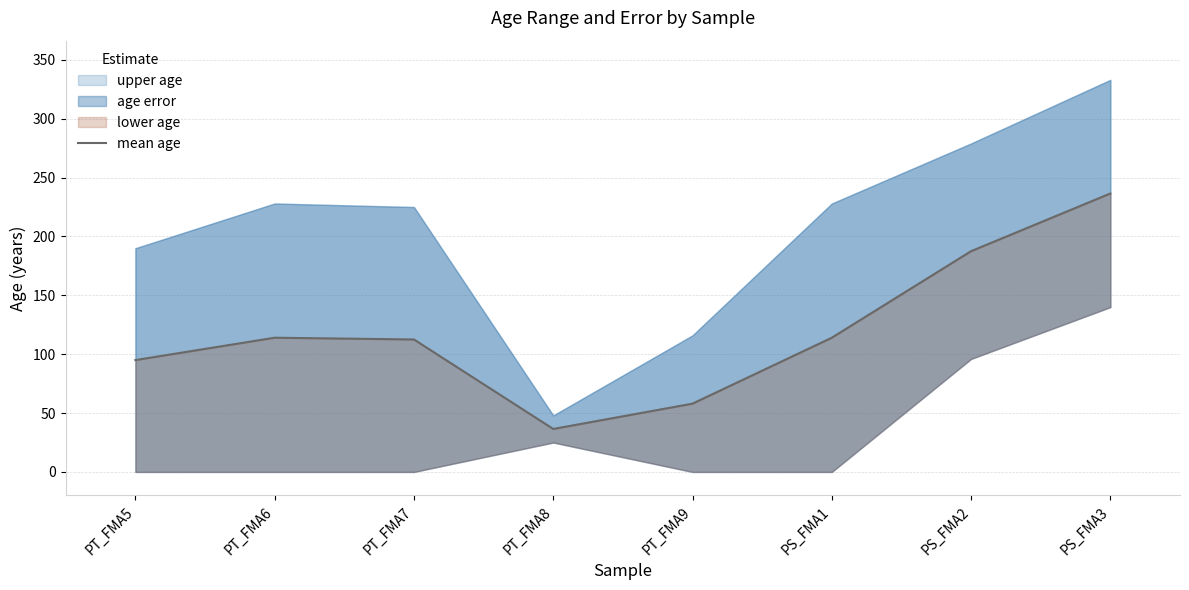

The chart shows a value of 36.5 at PT_FMA8. True or false?

True